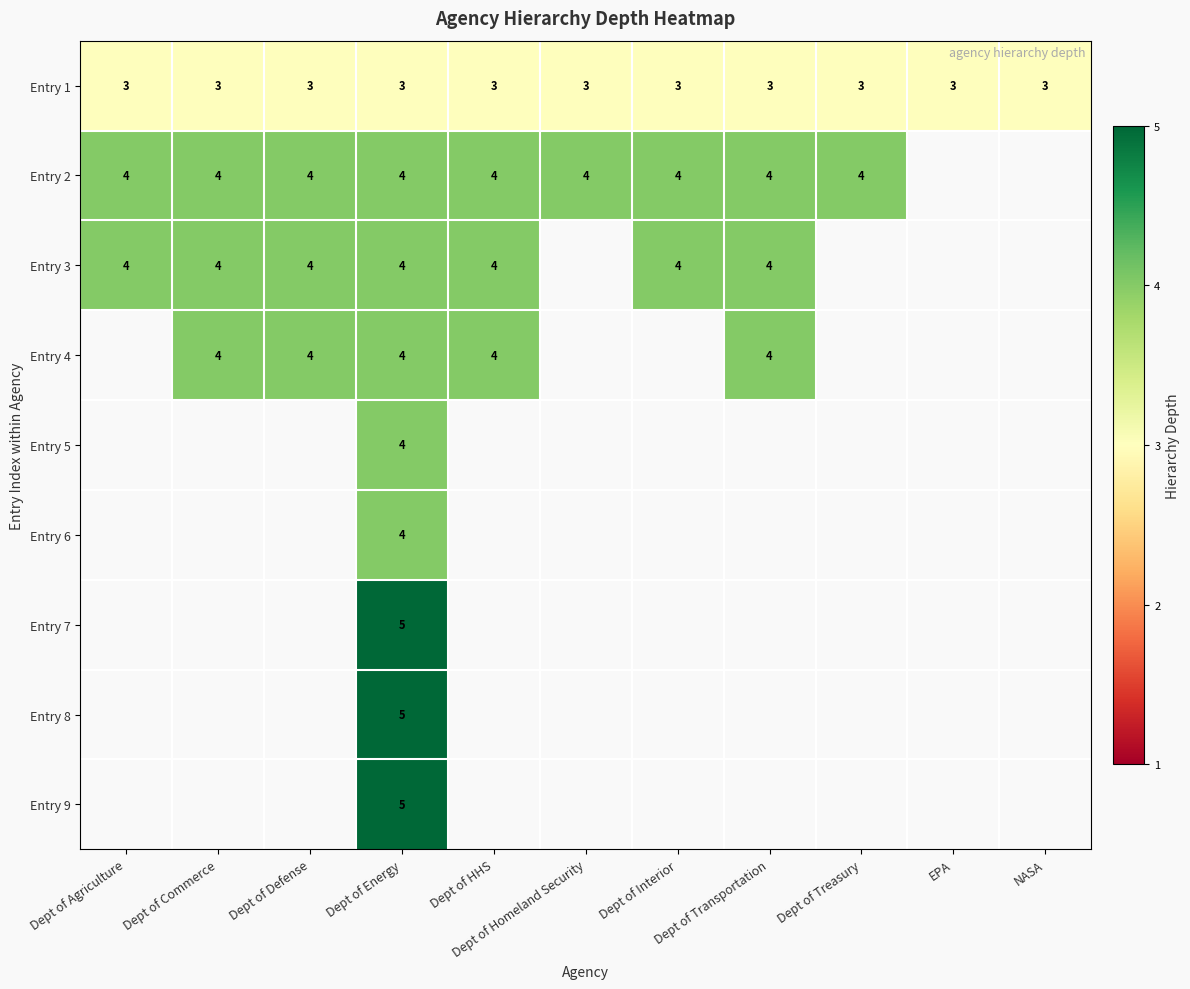

What is the sum of all Entry 1 values?

33